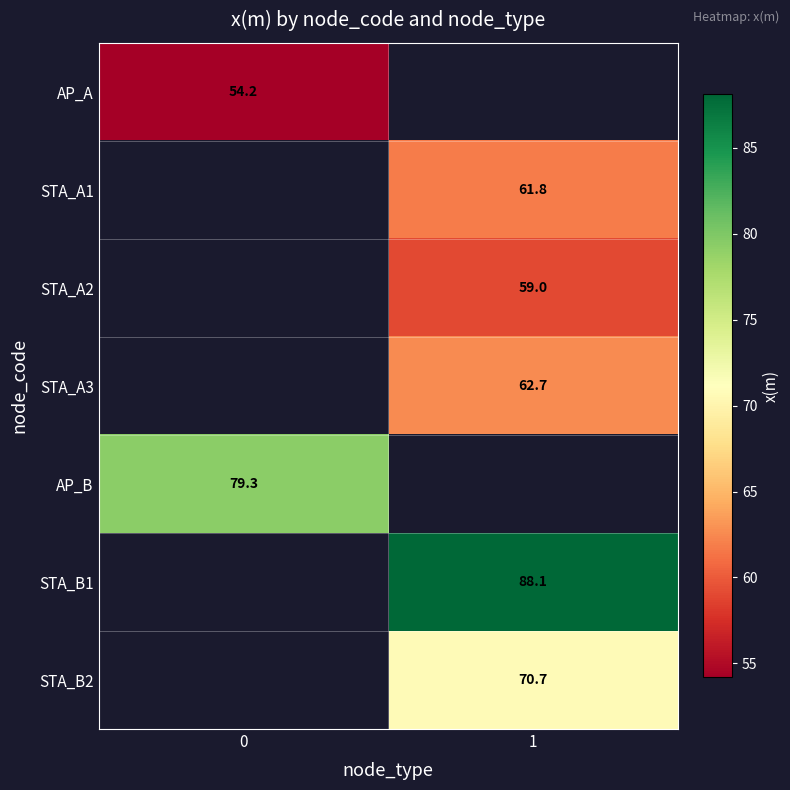

At which label does STA_A2 first exceed 58?

1